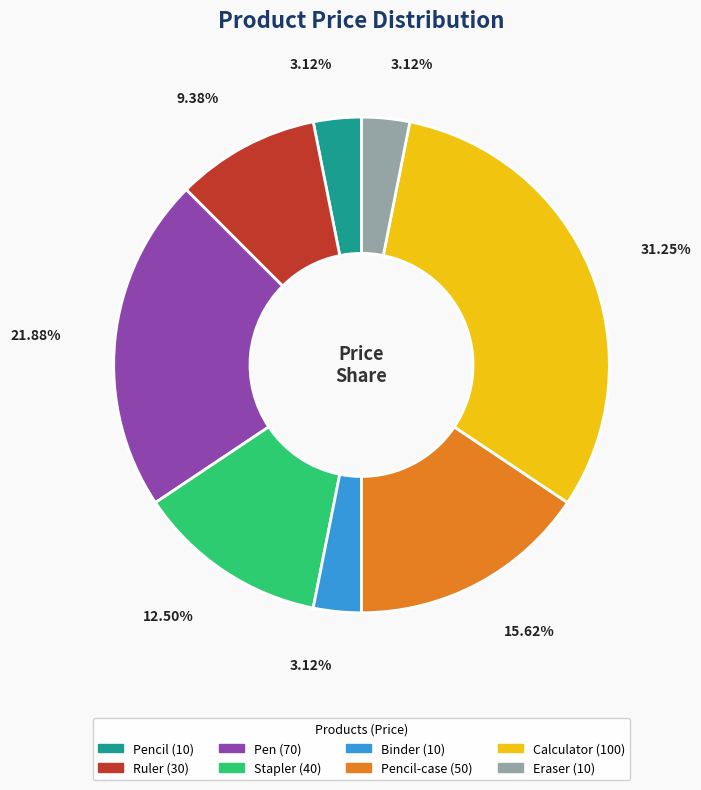

Is there a majority slice in this chart?

No